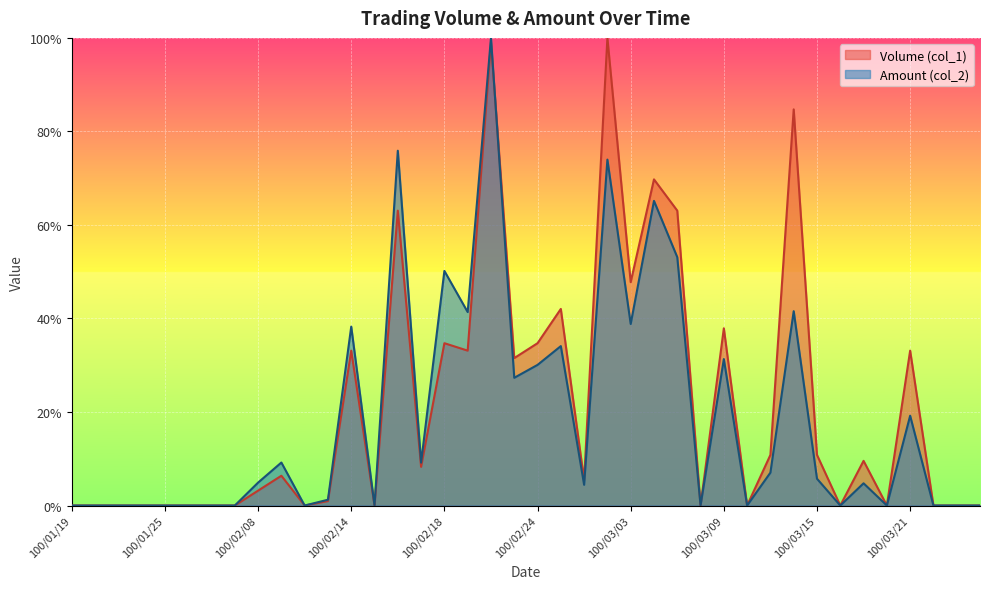

True or false: Volume (col_1) has a value of -0.5 at 100/03/08.

False